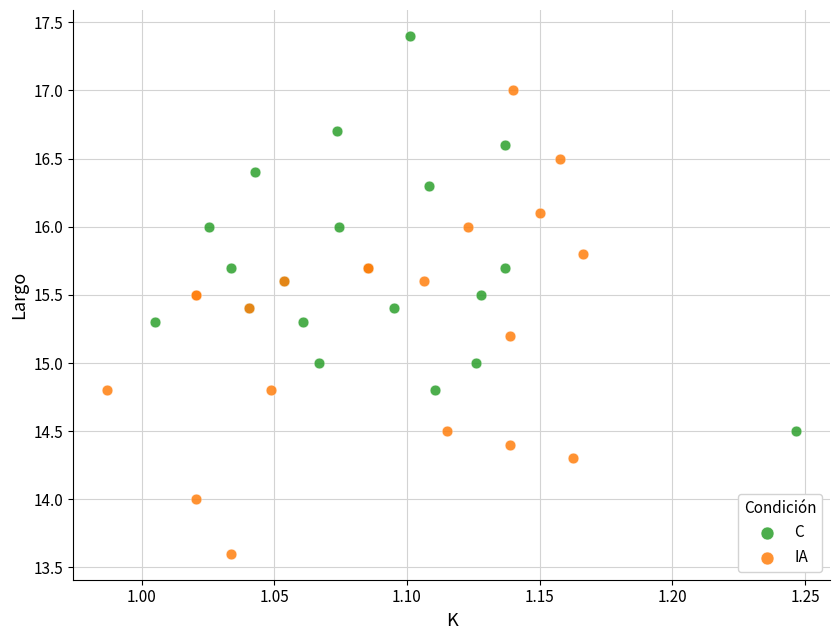

Which series has the widest spread of Y values?

IA